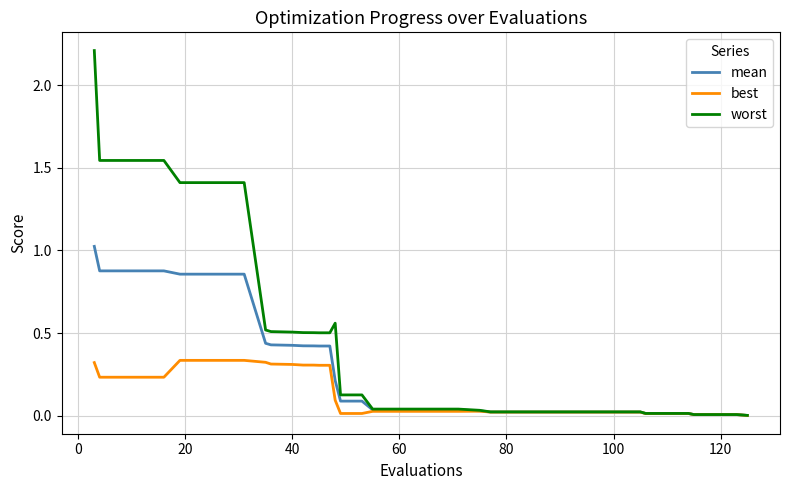

Rank the series by their average value, from lowest to highest.

best, mean, worst